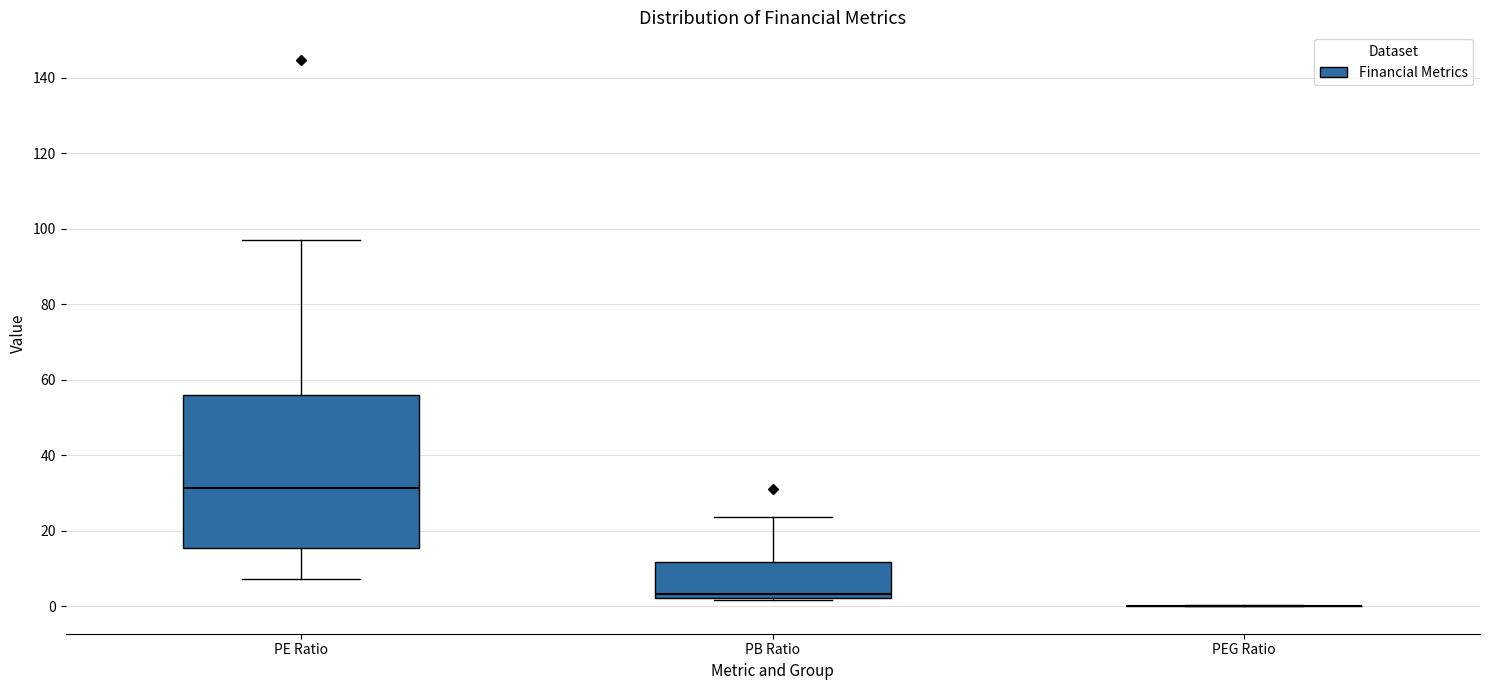

Reading left to right, transcribe this box plot: for each box, give where its median line is, the range the box spans, and where its two whiskers end, as read against the y-axis. The values are not printed on the chart, so give them approximately, as read against the axis.

PE Ratio: median 32, box 16 to 56, whiskers 8 to 96
PB Ratio: median 4, box 2 to 12, whiskers 2 to 24
PEG Ratio: box collapsed to a line at 0, whiskers 0 to 0